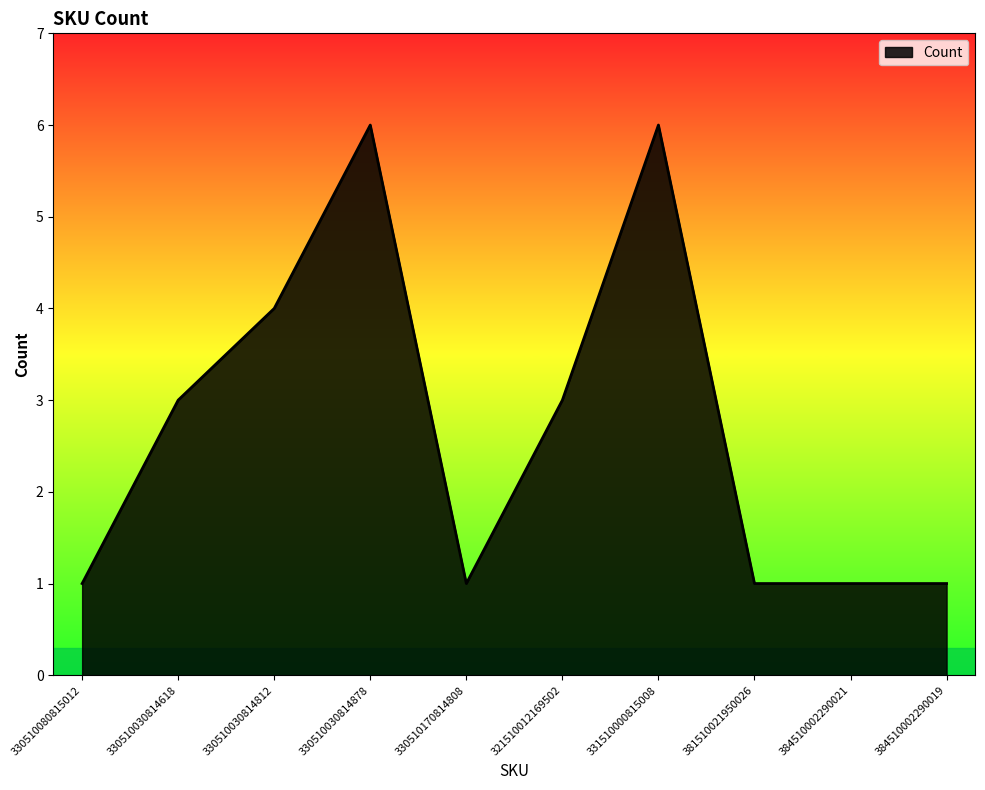

The chart shows a value of 1 at 330510080815012. True or false?

True